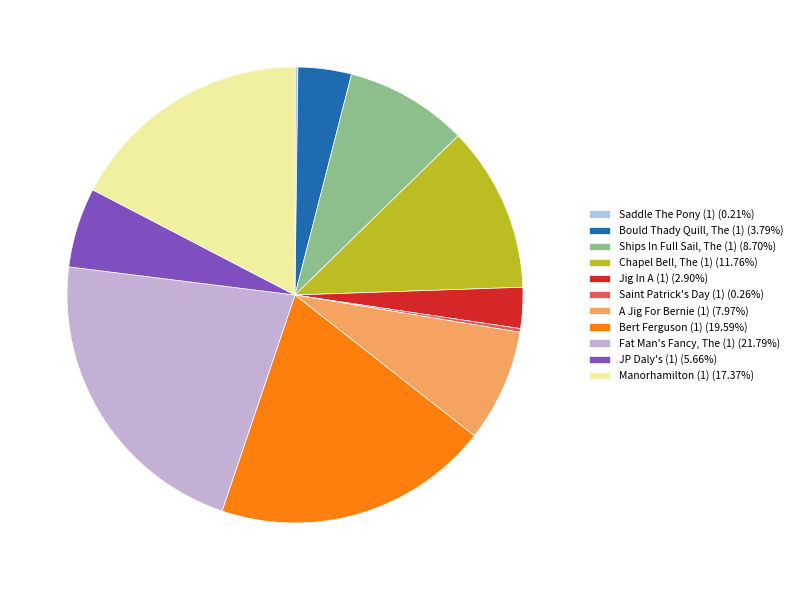

What is the total percentage of Jig In A (1) and A Jig For Bernie (1)?

10.9%